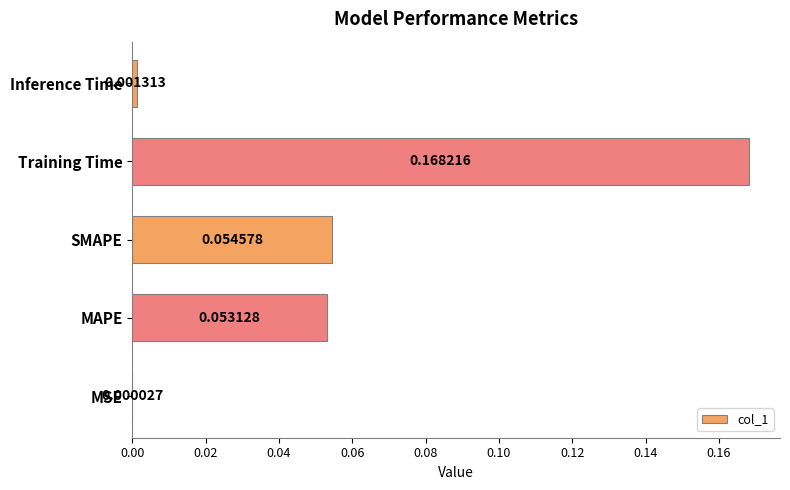

Which has a higher value, MSE or SMAPE?

SMAPE